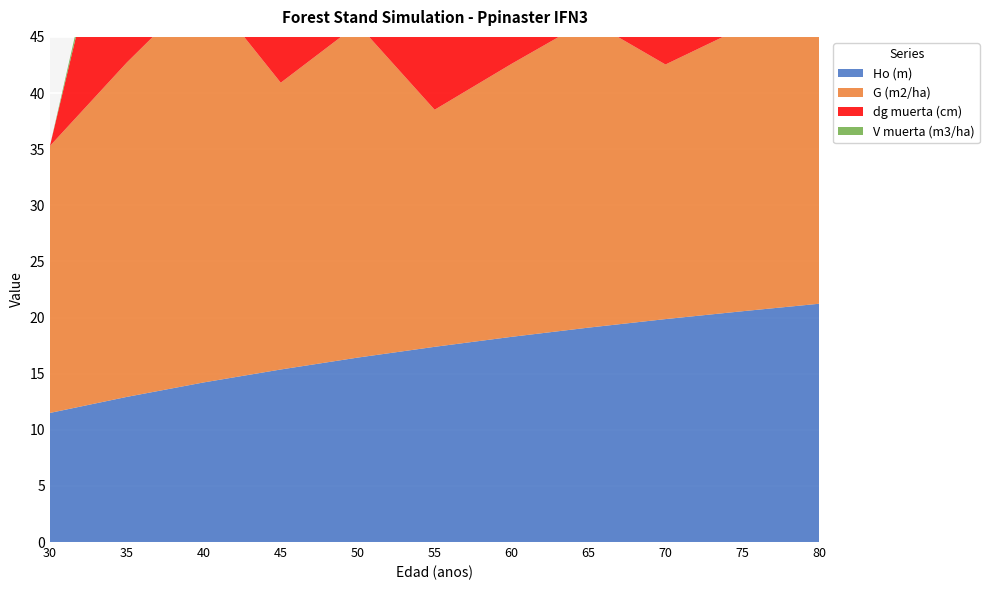

Reading left to right, transcribe all the data shown in this chart.

Ho (m): 30=11.5	35=12.9	40=14.2	45=15.4	50=16.4	55=17.4	60=18.3	65=19.1	70=19.9	75=20.6	80=21.2
G (m2/ha): 30=23.8	35=29.8	40=35.3	45=25.6	50=29.7	55=21.1	60=24.3	65=27.4	70=22.7	75=25.3	80=27.8
dg muerta (cm): 30=0.0	35=21.3	40=21.3	45=25.6	50=25.6	55=30.1	60=32.4	65=32.4	70=36.7	75=38.8	80=38.8
V muerta (m3/ha): 30=0.0	35=1.4	40=1.4	45=1.5	50=1.5	55=1.4	60=1.7	65=1.7	70=1.8	75=2.0	80=2.0